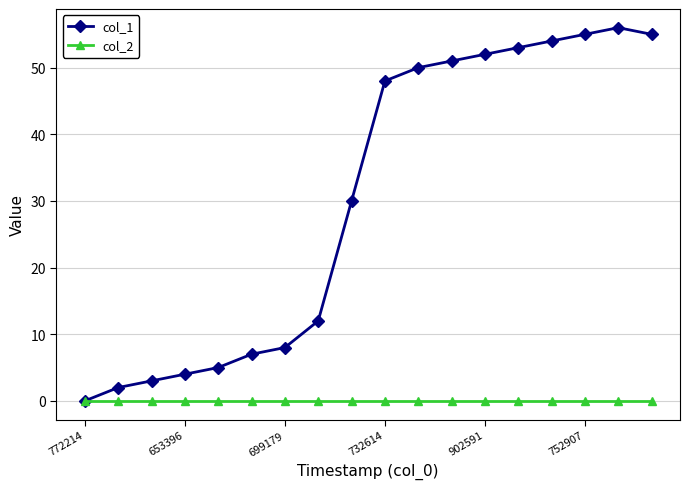

Reading left to right, transcribe all the data shown in this chart.

col_1: 0	2	3	4	5	7	8	12	30	48	50	51	52	53	54	55	56	55
col_2: 0	0	0	0	0	0	0	0	0	0	0	0	0	0	0	0	0	0